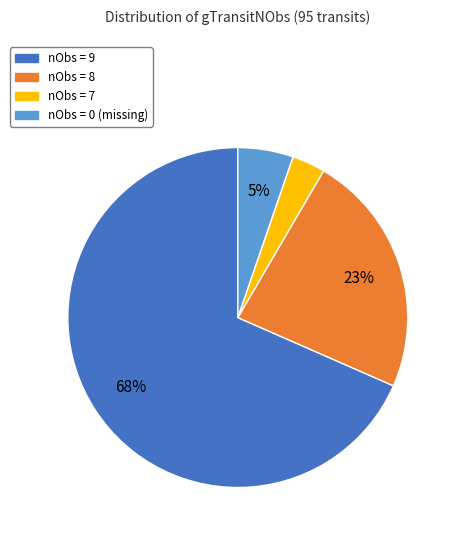

The nObs = 0 (missing) slice represents 1% of the pie. True or false?

False